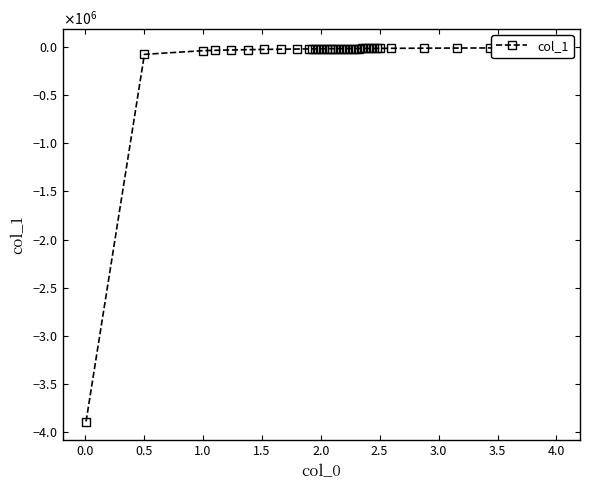

What is the value of the 40th point from the left?

-8475.7